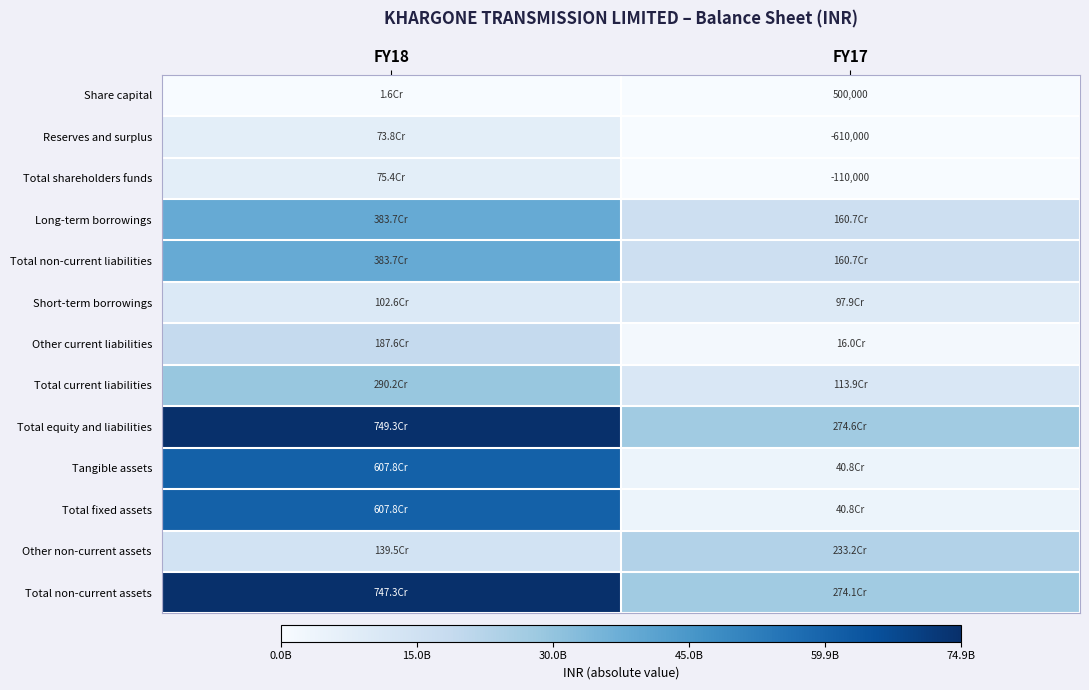

The value of Reserves and surplus at FY17 is -610000. True or false?

True